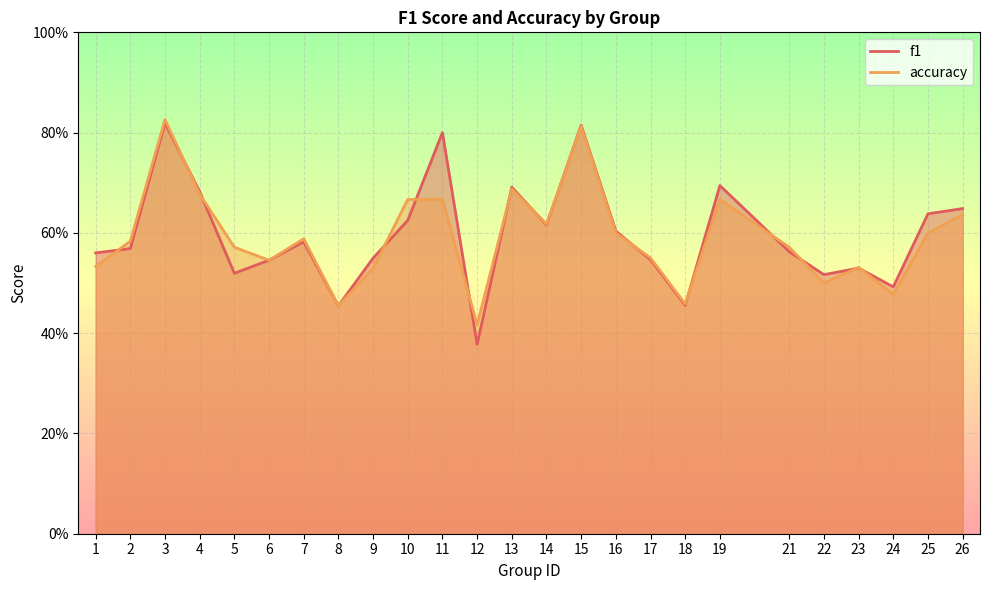

How many f1 values are between 0 and 1?

25